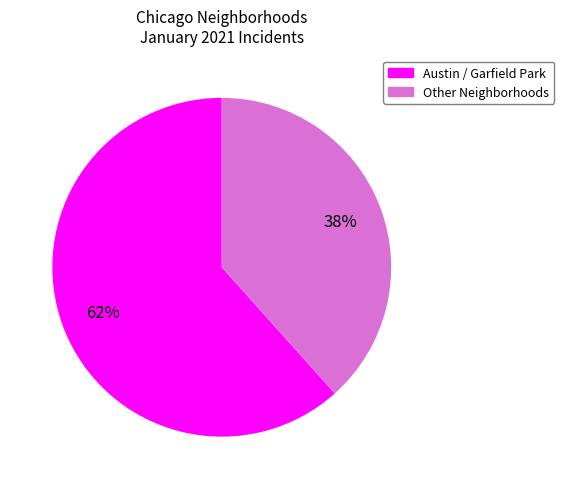

To the nearest percent, what portion does Austin / Garfield Park represent?

62%